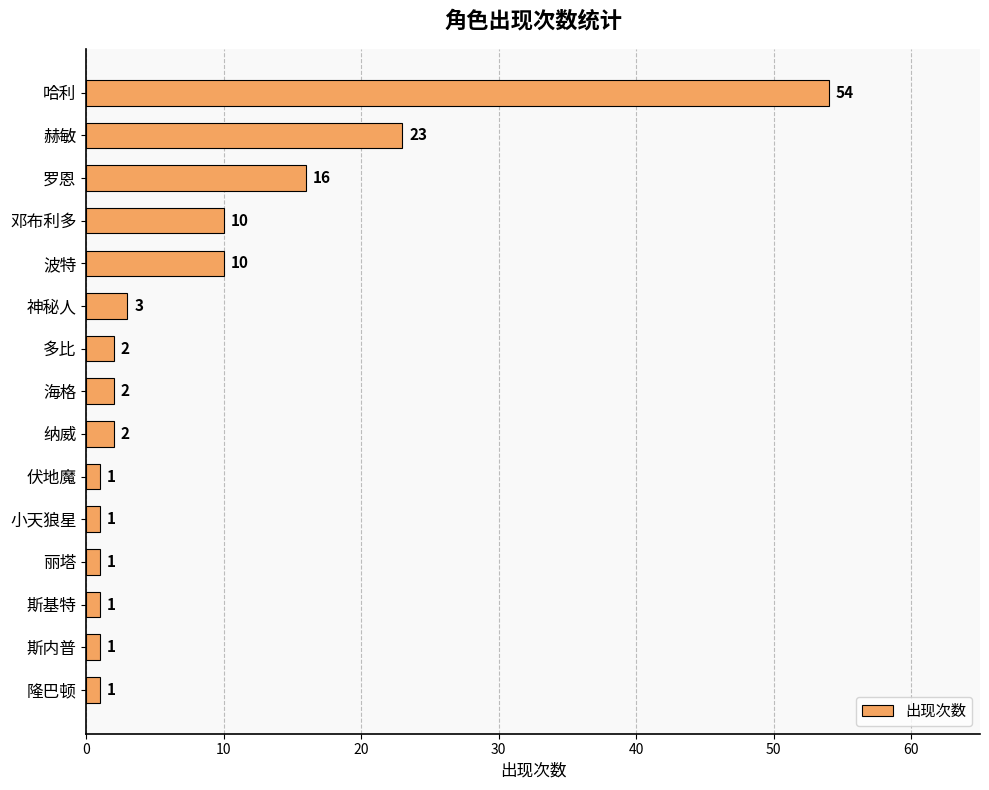

Reading top to bottom, transcribe all the data shown in this chart.

54	23	16	10	10	3	2	2	2	1	1	1	1	1	1